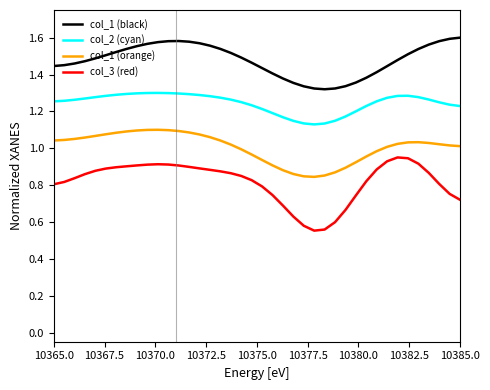

True or false: col_1 (orange) and col_2 (cyan) intersect in this chart.

False